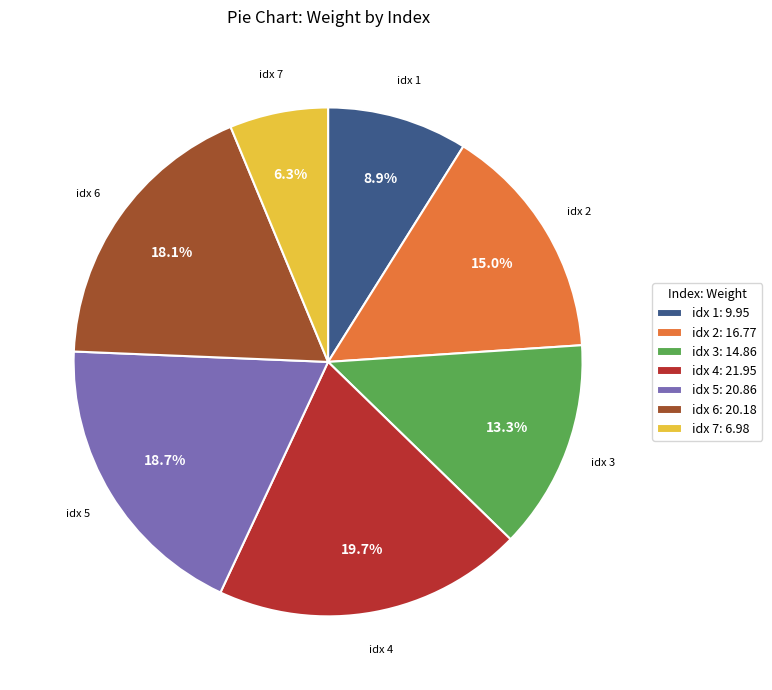

To the nearest percent, what is the difference between the largest and smallest slice percentages?

13%